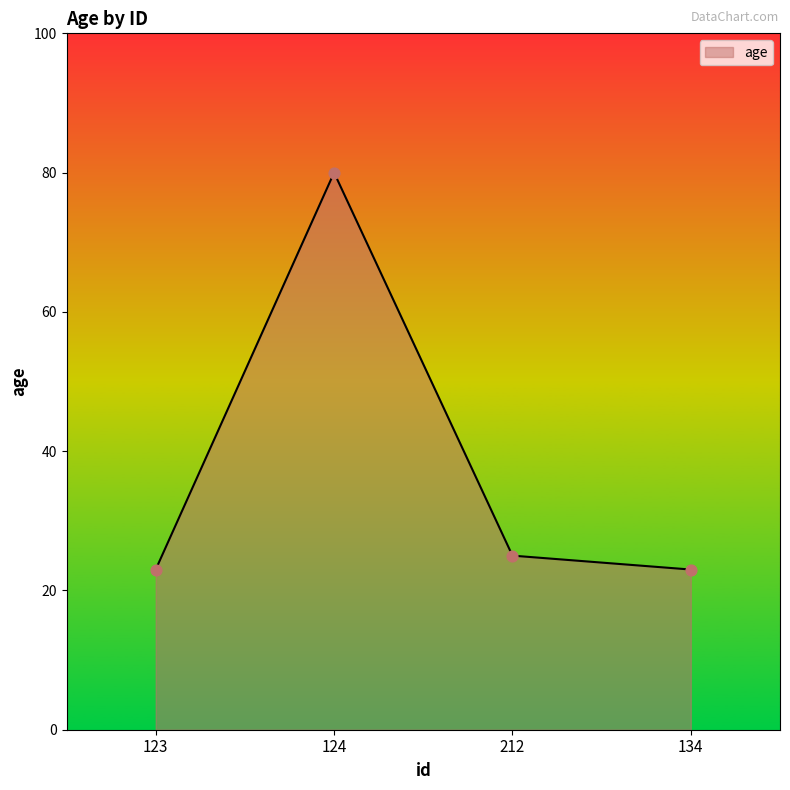

Approximately how many times larger is the value at 134 compared to 123?

1.0